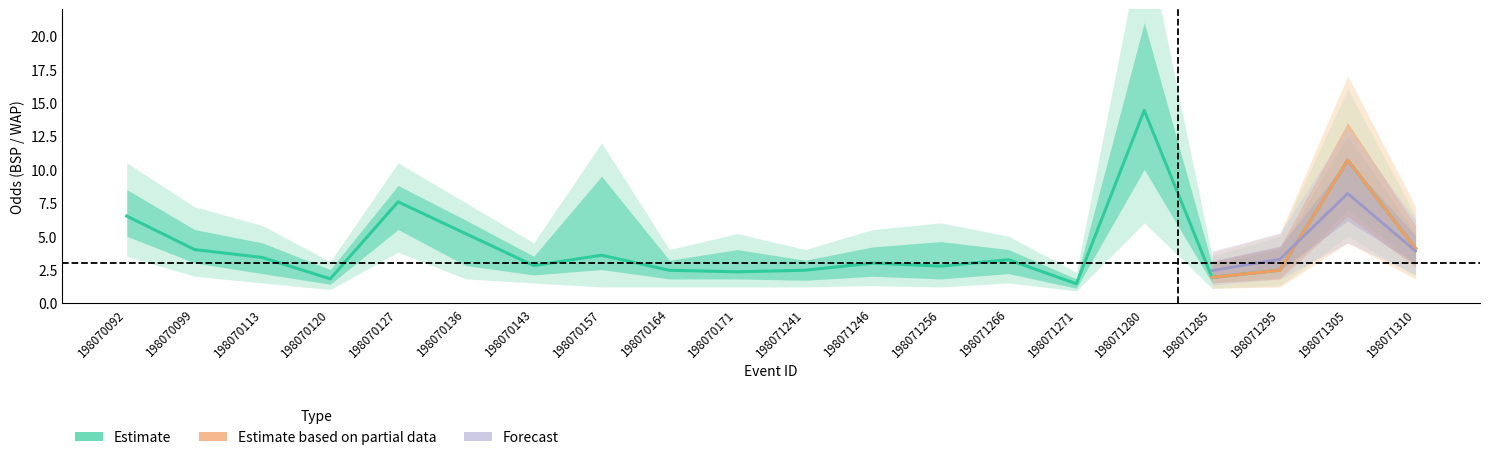

The value of BSP at 198071295 is 1.5. True or false?

False